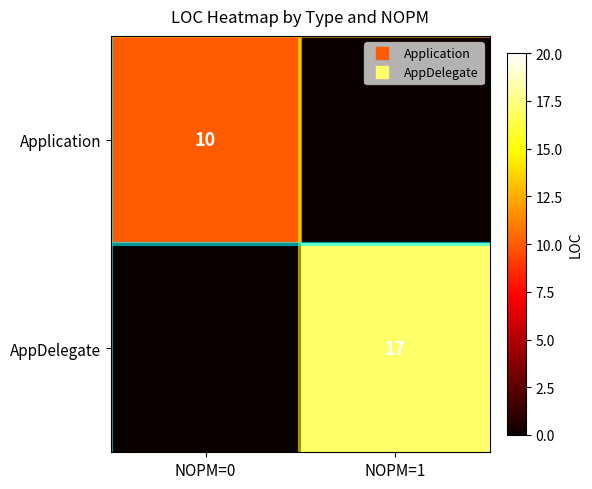

Which label corresponds to the largest value in the chart?

NOPM=1